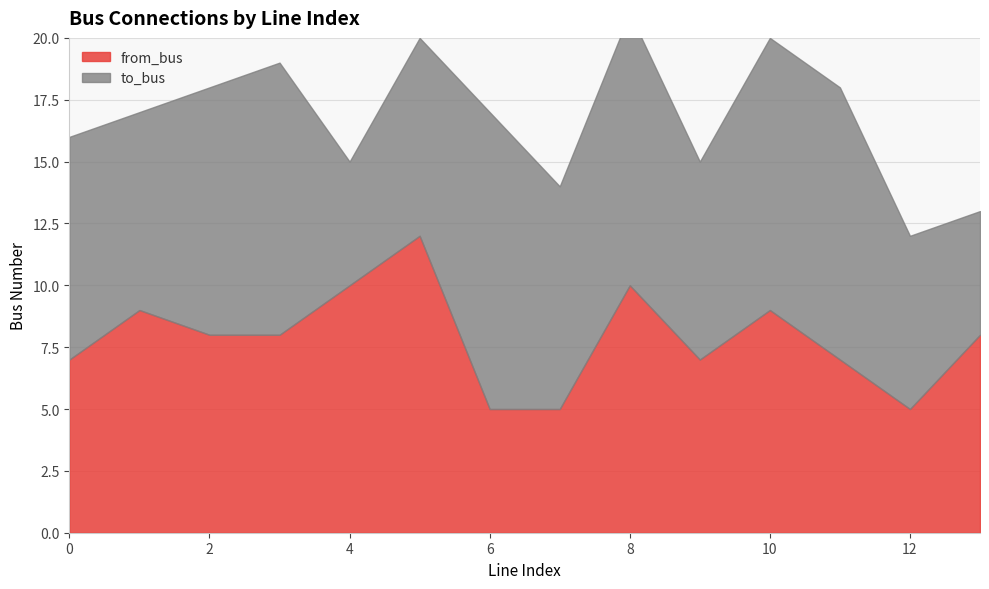

Read the from_bus value at 9.

7